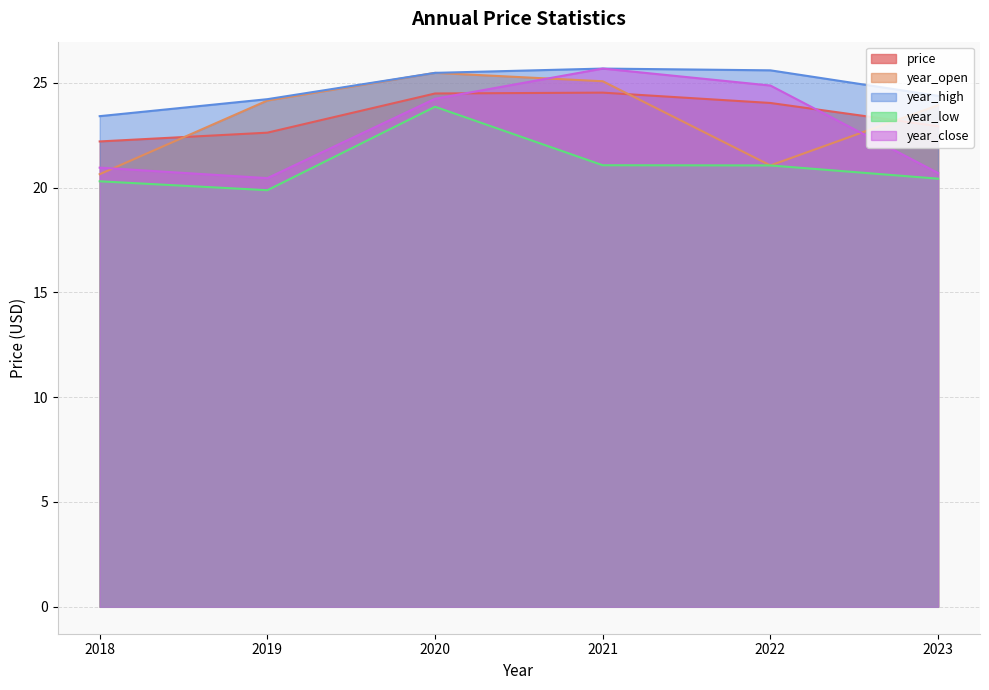

What is the average value of the price series?

23.5